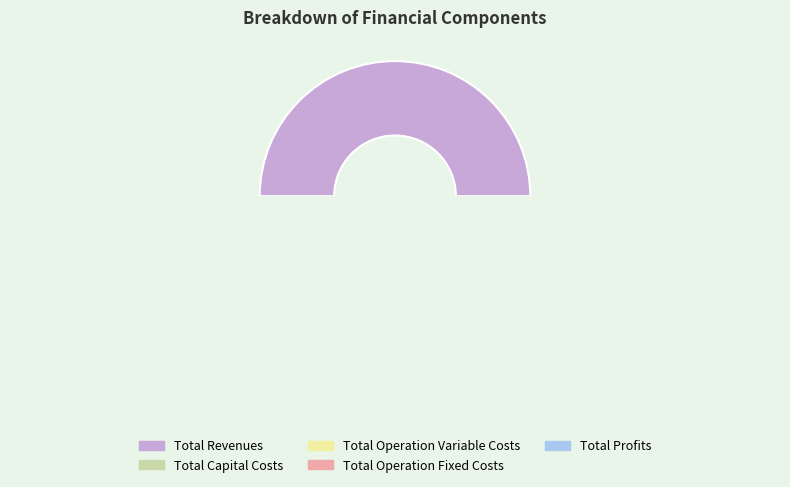

Between Total Operation Variable Costs and Total Revenues, which is larger?

Total Revenues